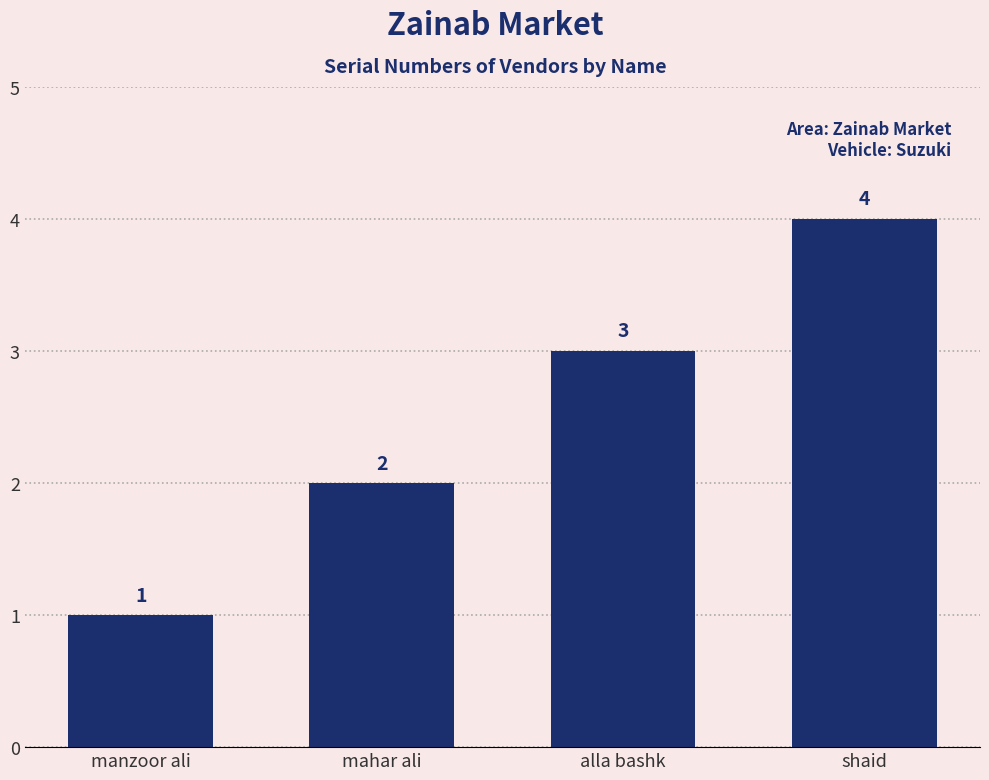

Which category has the lowest value across all series?

manzoor ali